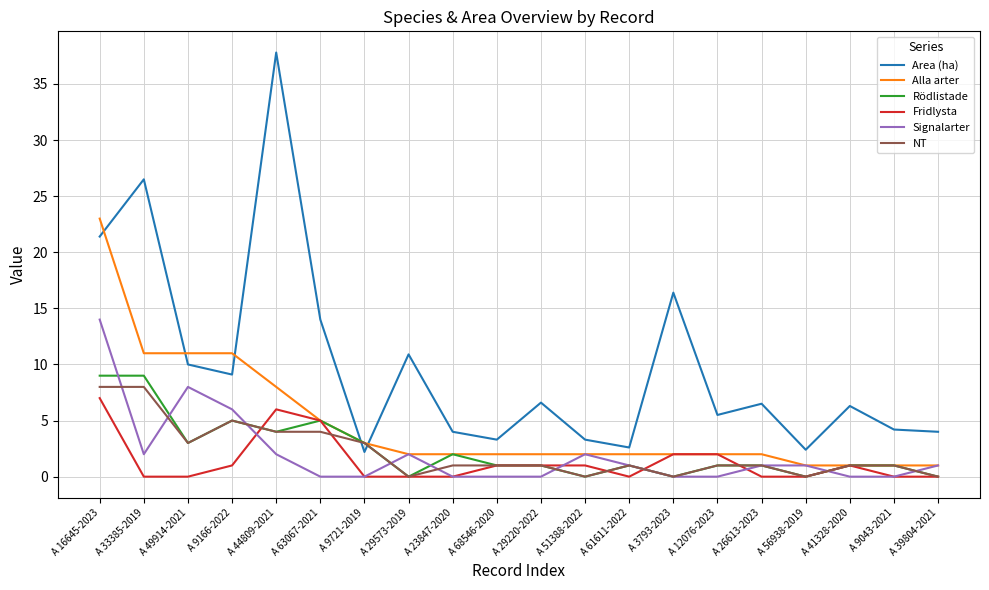

Is the value of Signalarter at A 68546-2020 greater than the value of Alla arter at A 29573-2019?

No